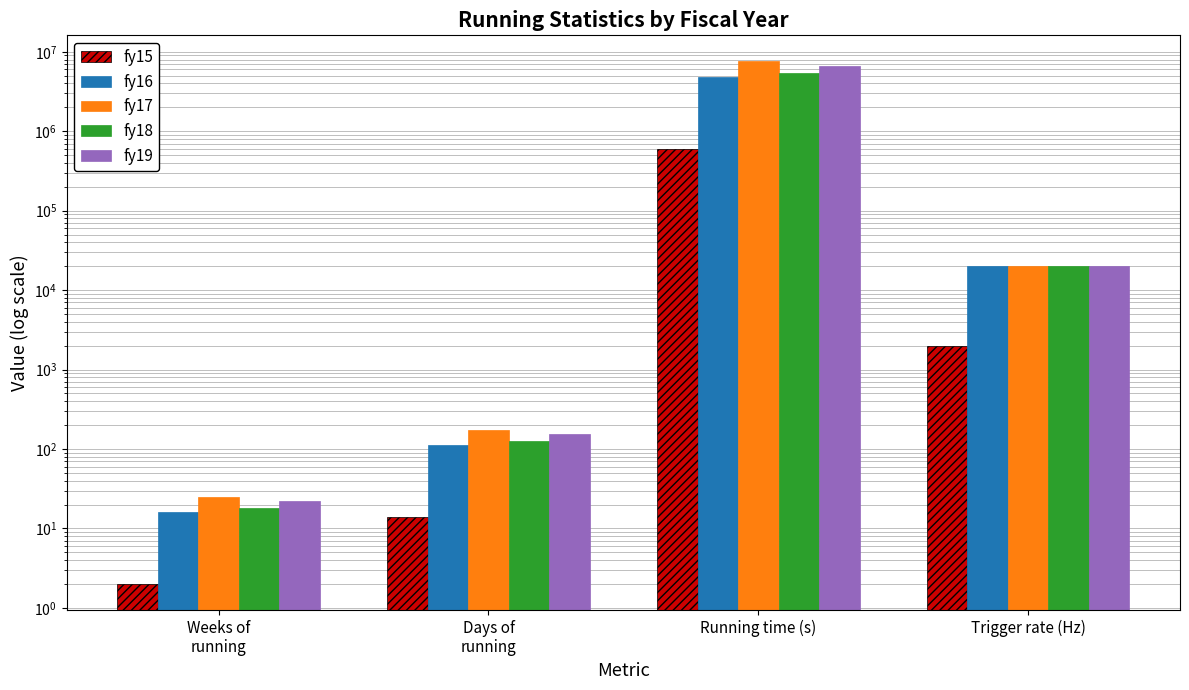

What is the difference between the fy18 values at Weeks of
running and Trigger rate (Hz)?

19982